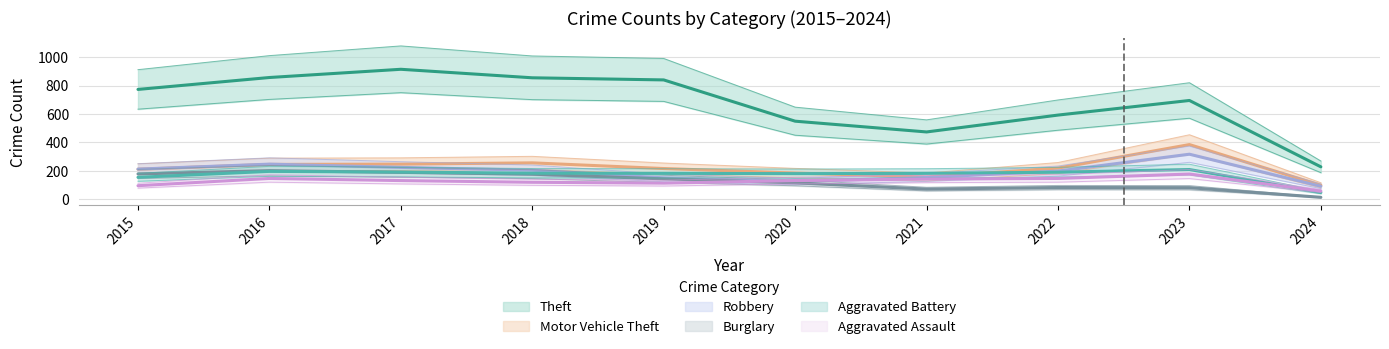

List the series in order of their peak value, highest first.

Theft, Motor Vehicle Theft, Robbery, Burglary, Aggravated Assault, Aggravated Battery